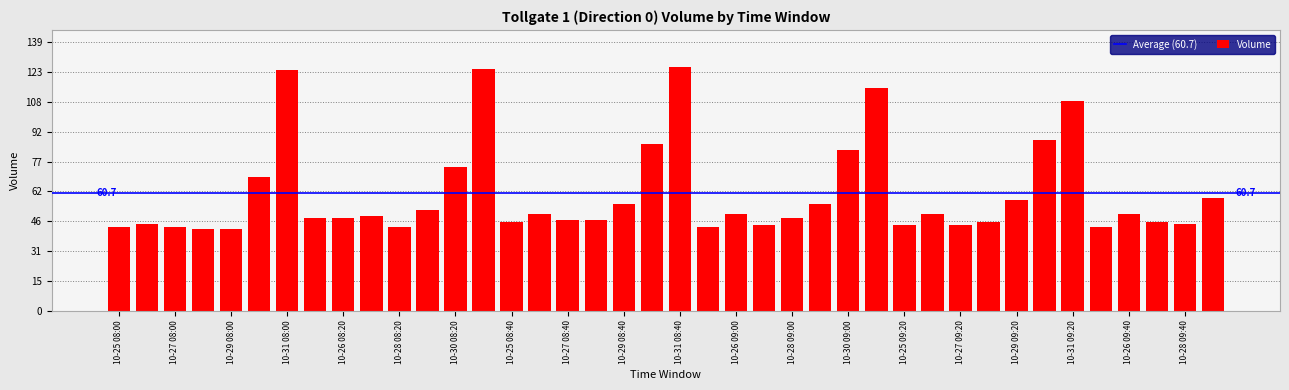

What is the greatest value displayed?

126